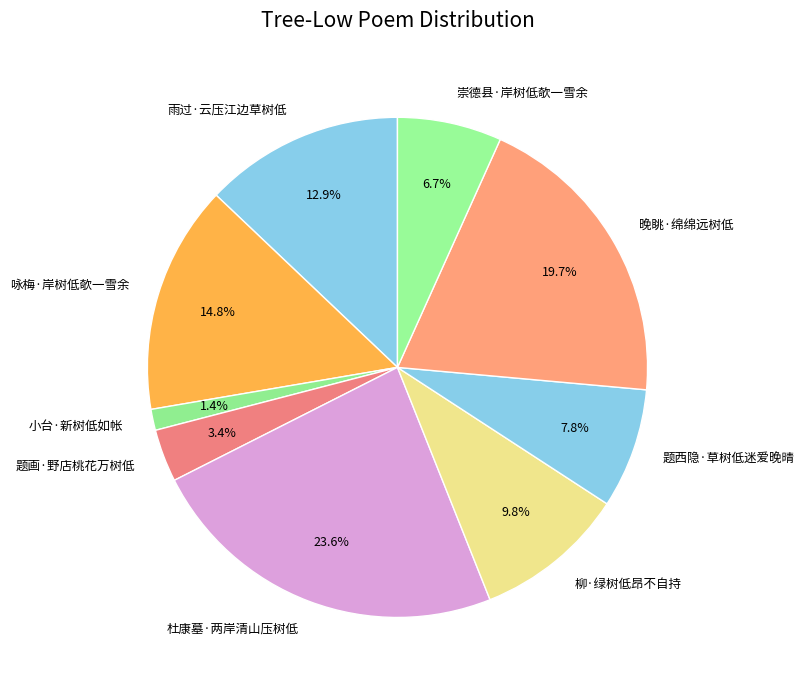

How many segments does this pie chart have?

9